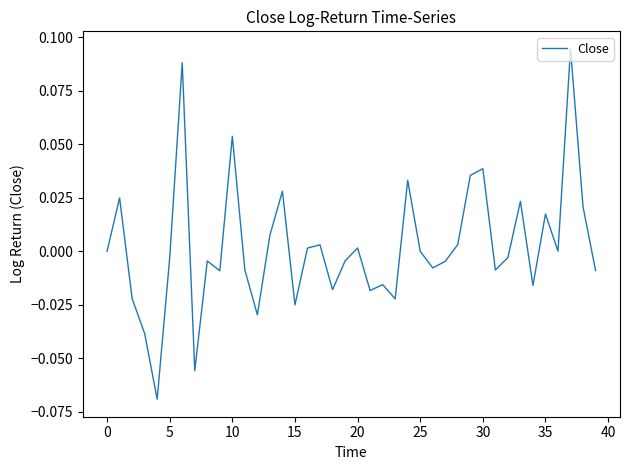

How many distinct data groups are displayed?

1